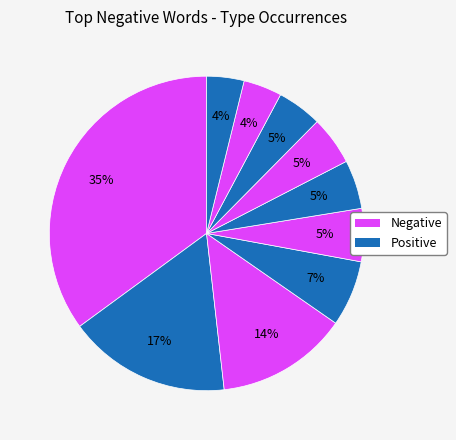

How many slices are in this pie chart?

10